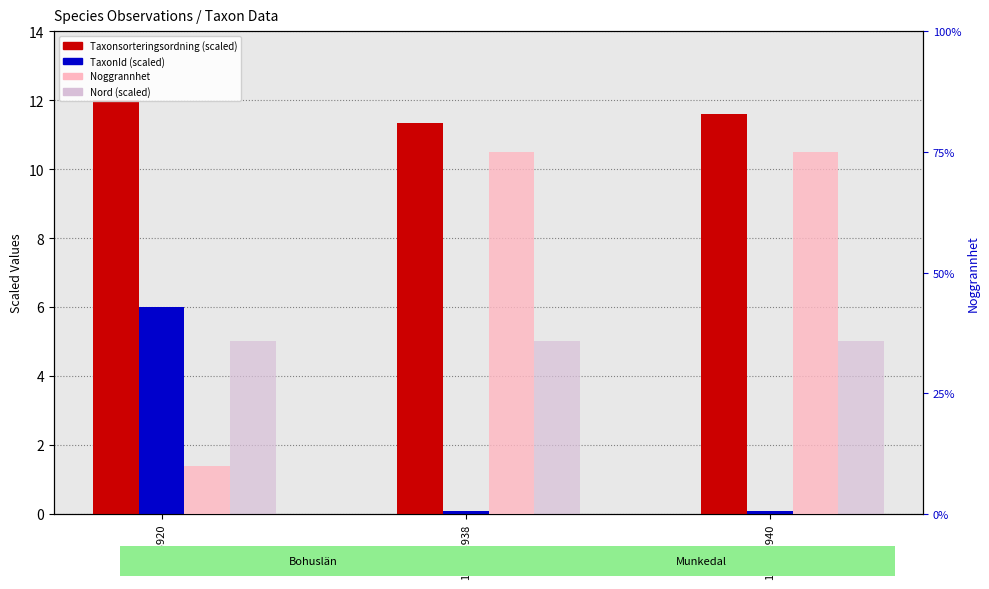

Which series has the widest spread of values?

Noggrannhet